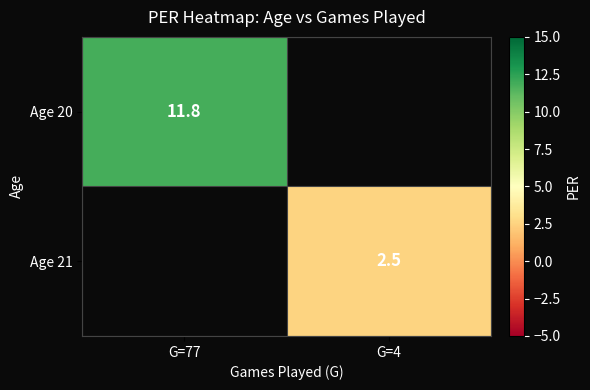

True or false: Age 20 has a value of 7.6 at G=77.

False